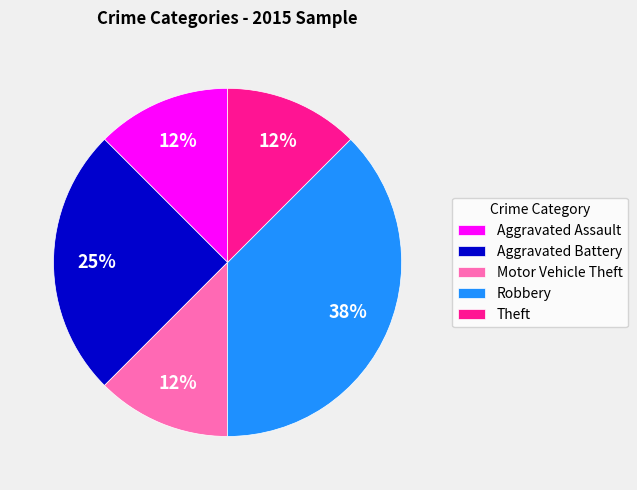

To the nearest percent, what portion does Aggravated Battery represent?

25%